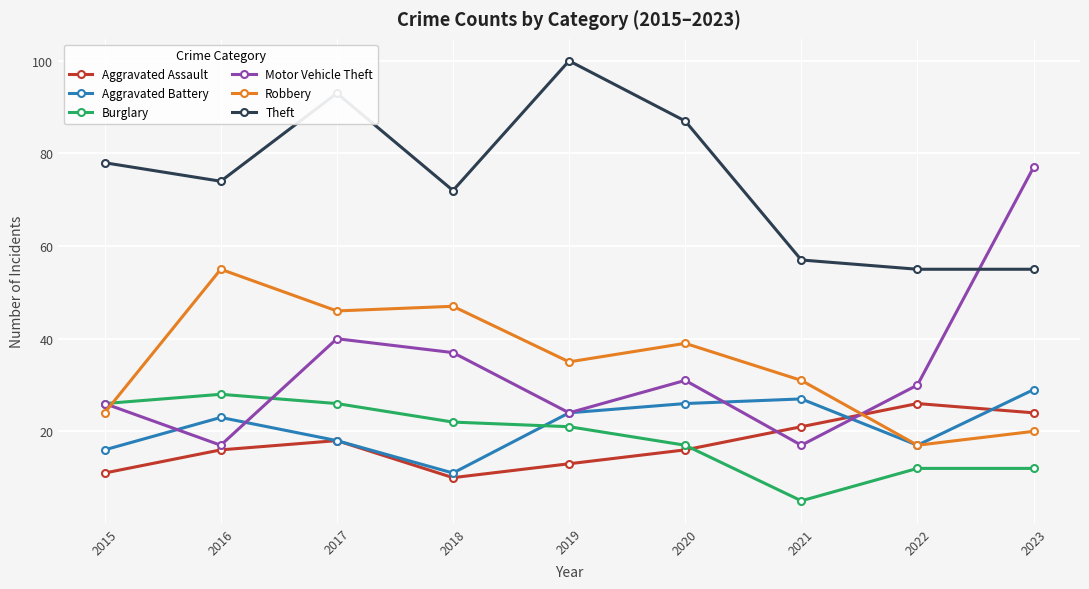

What is the value of the Motor Vehicle Theft point at the 3rd from the left?

40